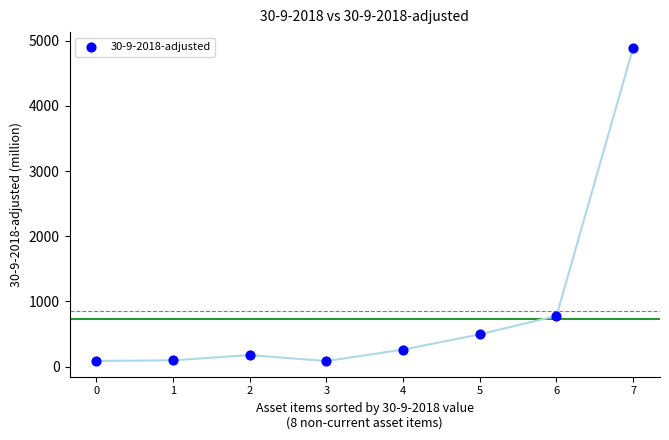

What is the average Y value?

860